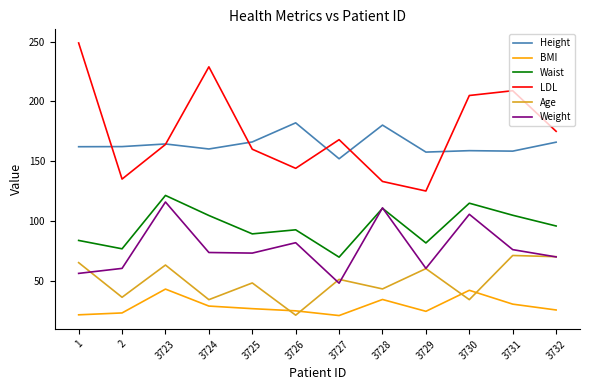

What is the maximum value for BMI?

42.9